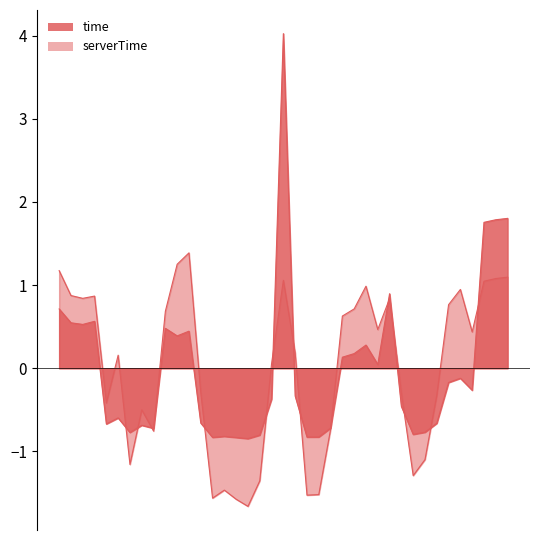

Reading left to right, list all the values displayed in this chart.

time: 0.7	0.5	0.5	0.6	-0.7	-0.6	-0.8	-0.7	-0.7	0.5	0.4	0.4	-0.7	-0.8	-0.8	-0.8	-0.8	-0.8	-0.4	4.0	-0.3	-0.8	-0.8	-0.7	0.1	0.2	0.3	0.0	0.9	-0.5	-0.8	-0.8	-0.7	-0.2	-0.1	-0.3	1.8	1.8	1.8
serverTime: 1.2	0.9	0.8	0.9	-0.4	0.2	-1.2	-0.5	-0.8	0.7	1.3	1.4	-0.3	-1.6	-1.5	-1.6	-1.7	-1.4	0.1	1.1	0.2	-1.5	-1.5	-0.7	0.6	0.7	1.0	0.5	0.8	-0.3	-1.3	-1.1	-0.3	0.8	0.9	0.4	1.0	1.1	1.1